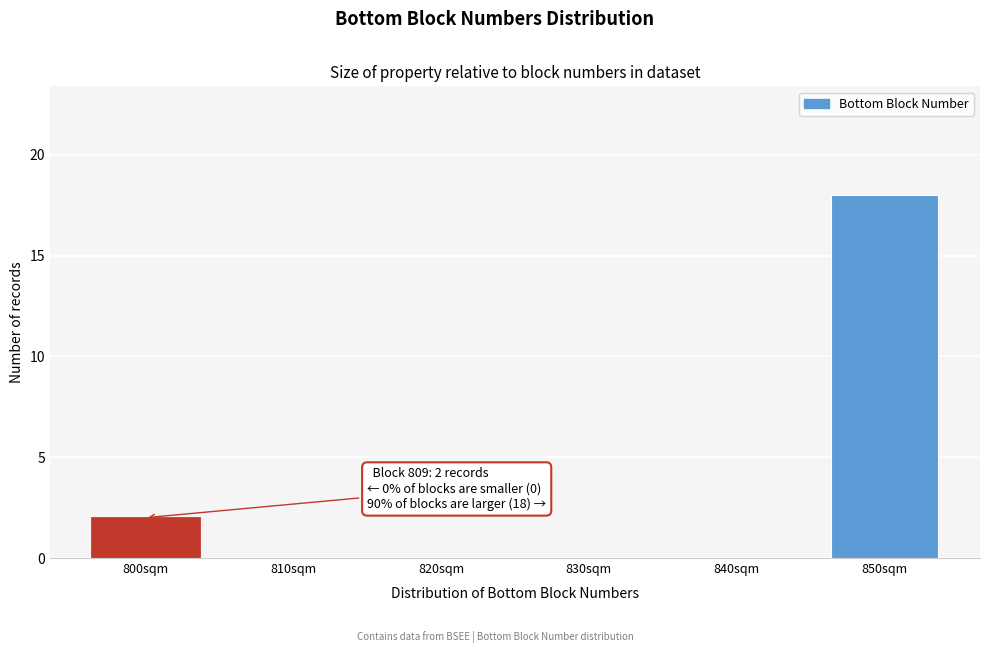

Reading right to left, transcribe all the data shown in this chart.

850sqm=18	840sqm=0	830sqm=0	820sqm=0	810sqm=0	800sqm=2